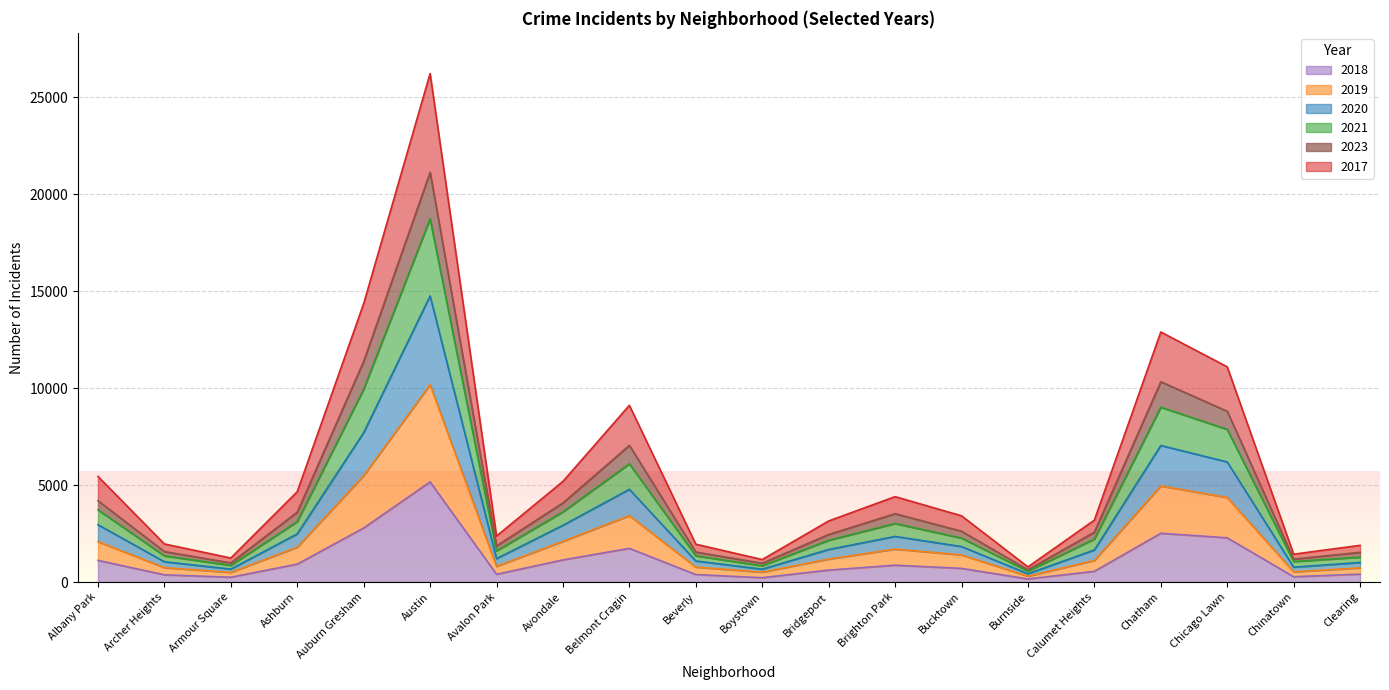

True or false: 2017 and 2023 cross at least once.

False